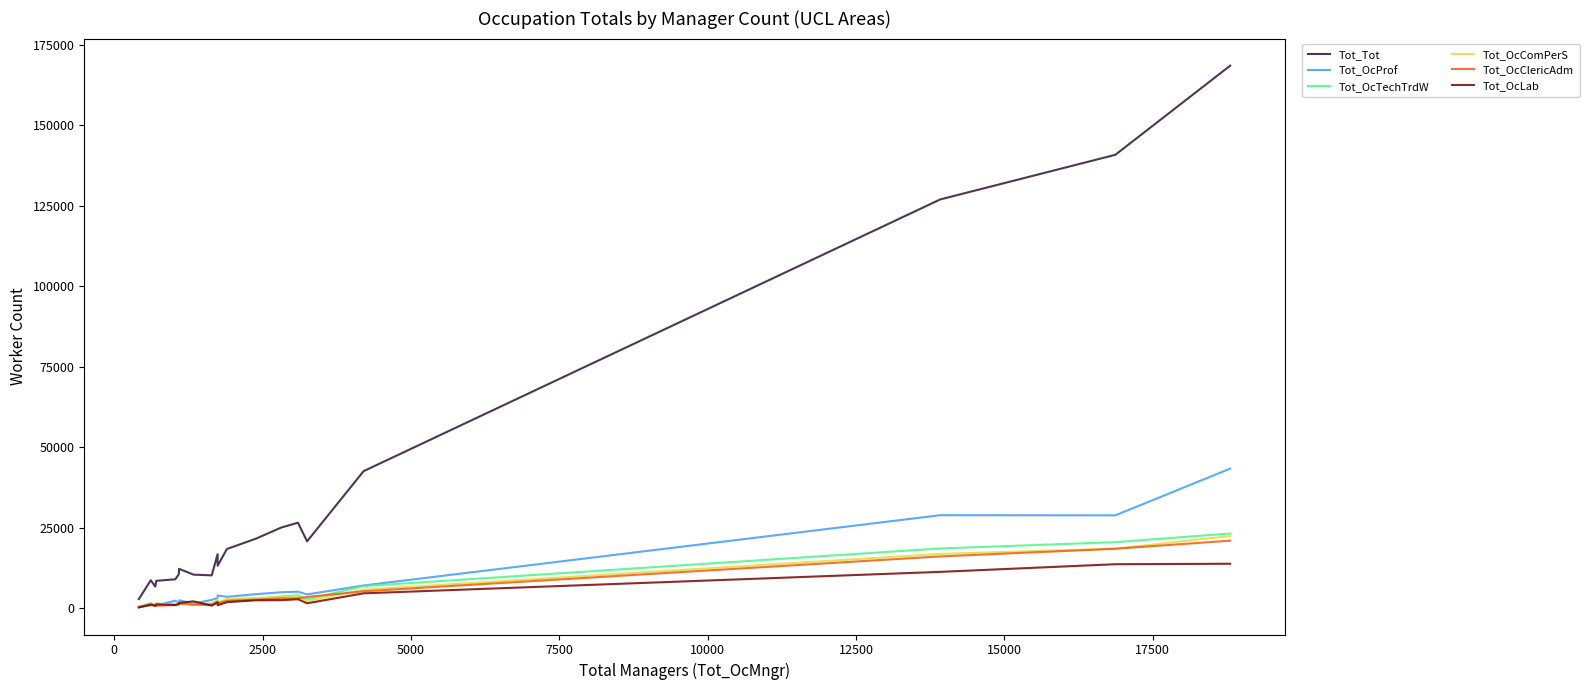

Which series has the widest spread of values?

Tot_Tot